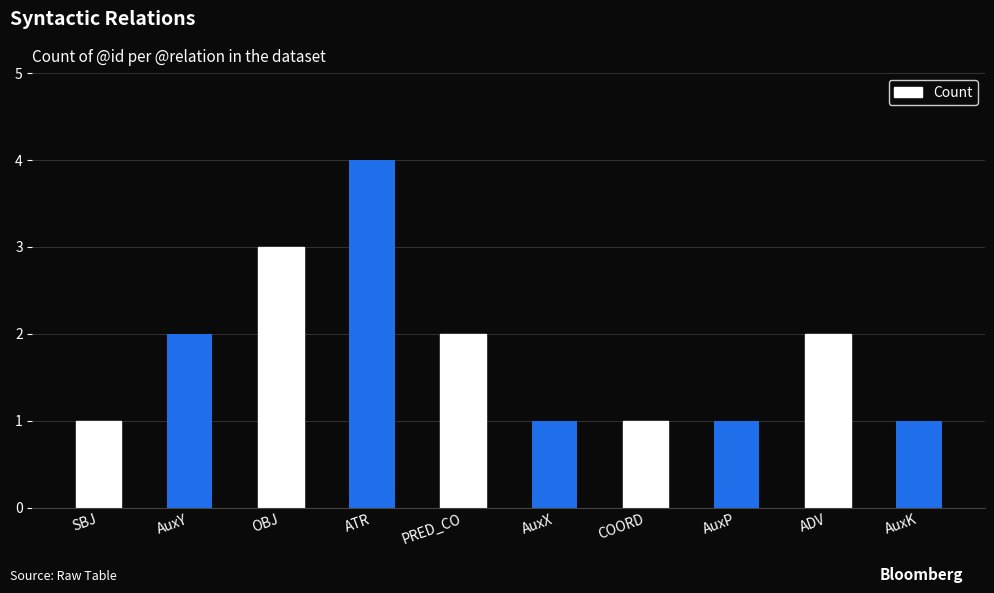

What is the difference between the maximum and minimum values?

3